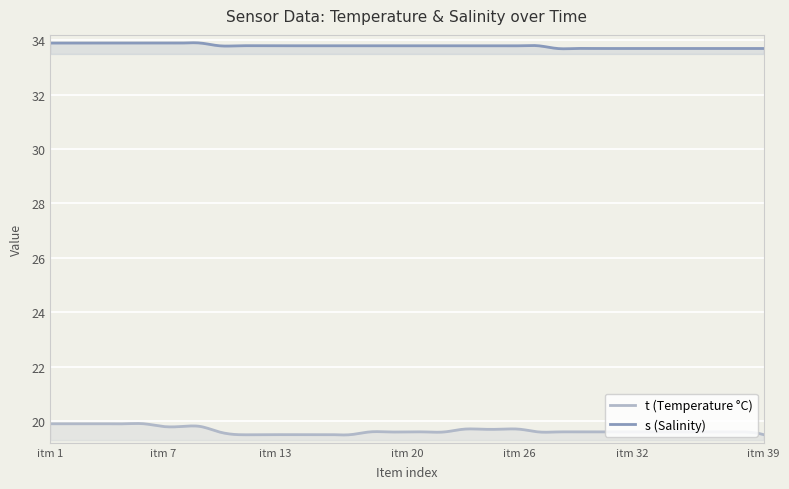

What are all the series names shown in the legend?

t (Temperature °C), s (Salinity)